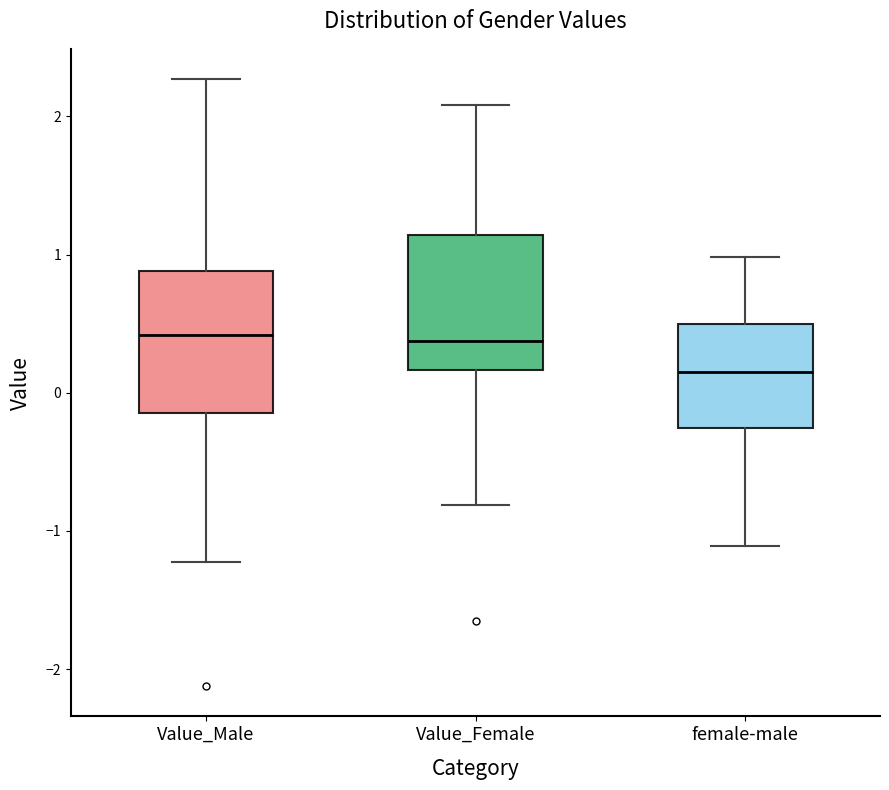

Reading left to right, transcribe this box plot: for each box, give where its median line is, the range the box spans, and where its two whiskers end, as read against the y-axis. The values are not printed on the chart, so give them approximately, as read against the axis.

Value_Male: median 0.4, box -0.1 to 0.9, whiskers -1.2 to 2.3
Value_Female: median 0.4, box 0.2 to 1.1, whiskers -0.8 to 2.1
female-male: median 0.2, box -0.3 to 0.5, whiskers -1.1 to 1.0